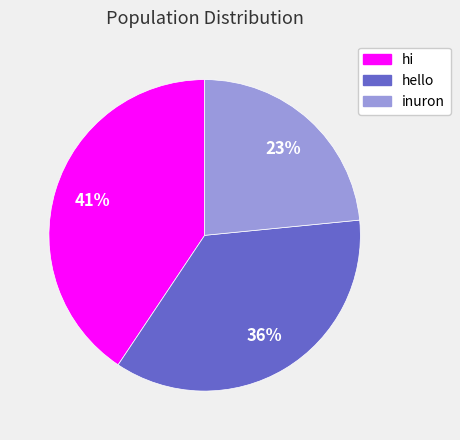

What is the smallest slice in the pie chart?

inuron